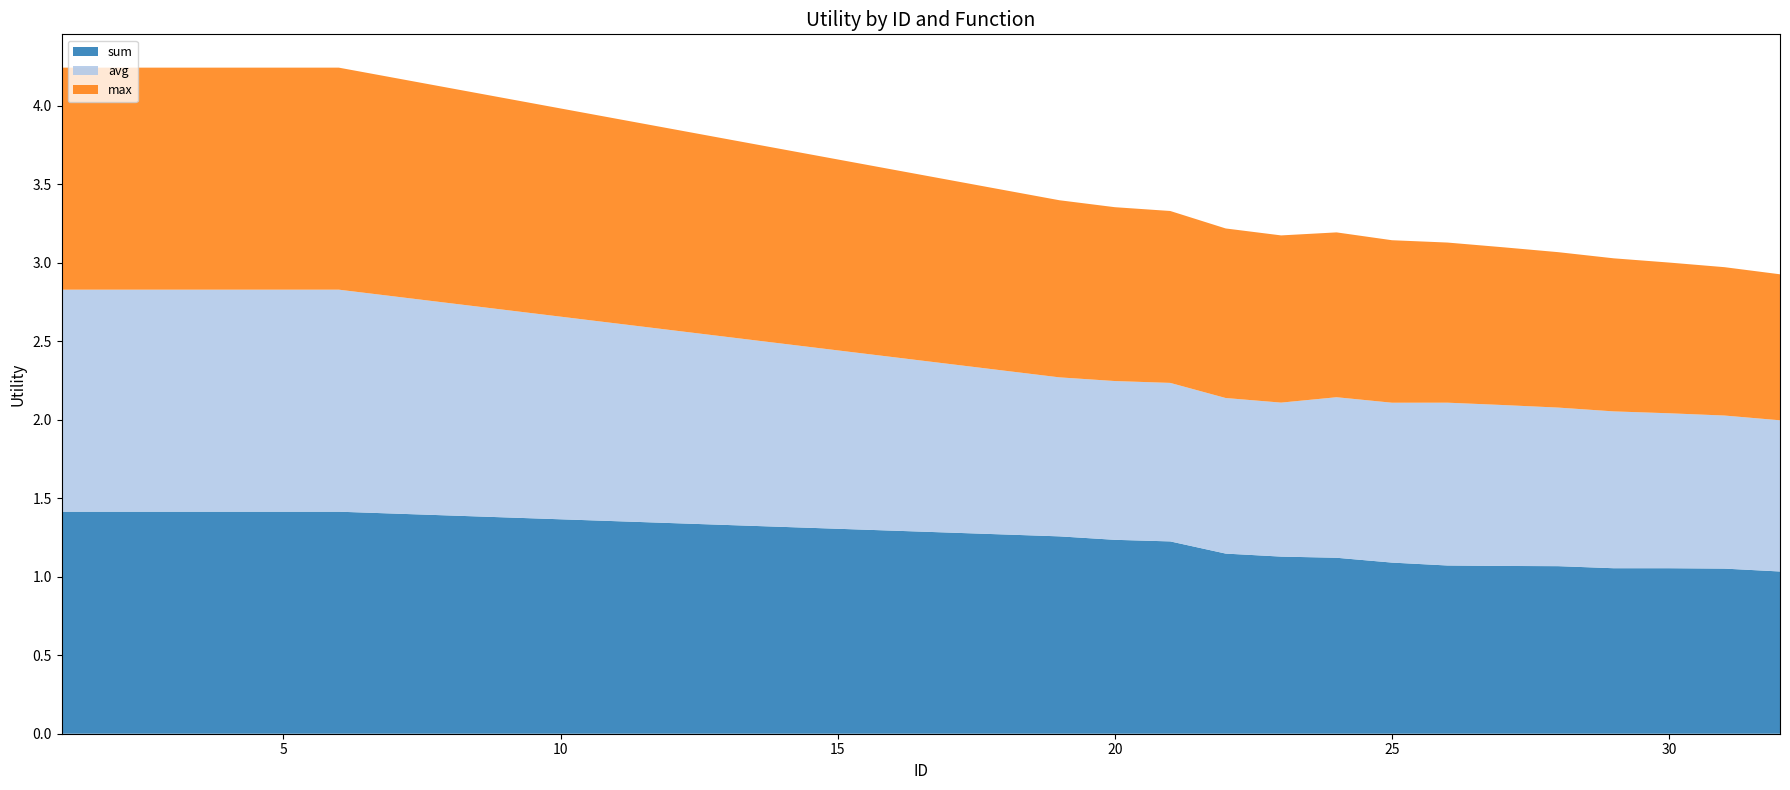

What is the highest value of the sum series?

1.4